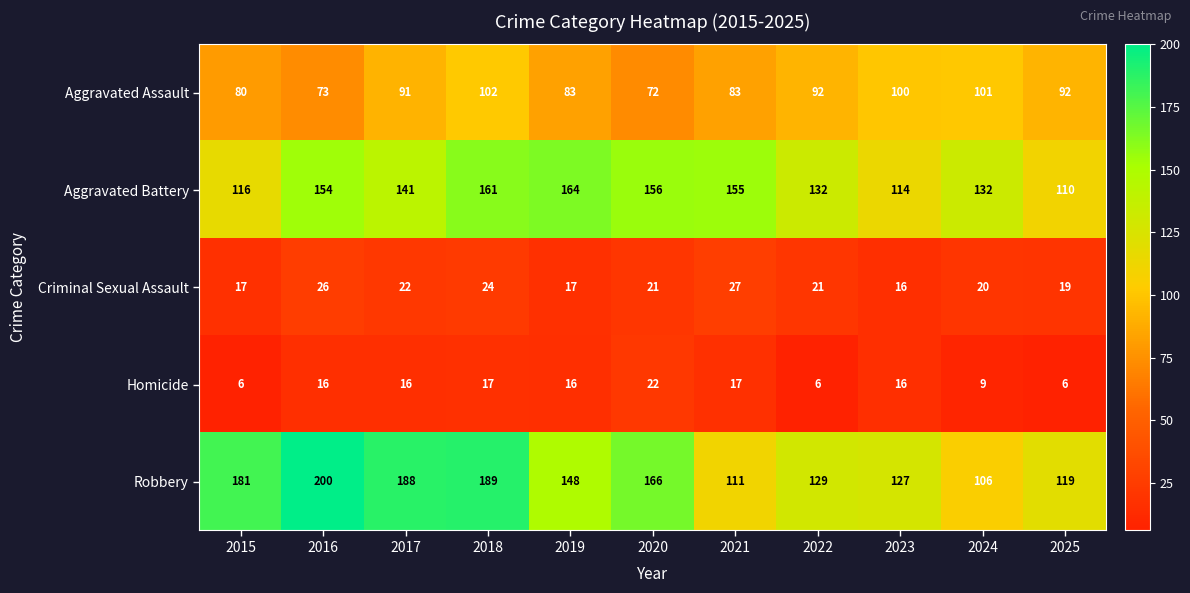

Rank the series by their maximum value, from lowest to highest.

Homicide, Criminal Sexual Assault, Aggravated Assault, Aggravated Battery, Robbery